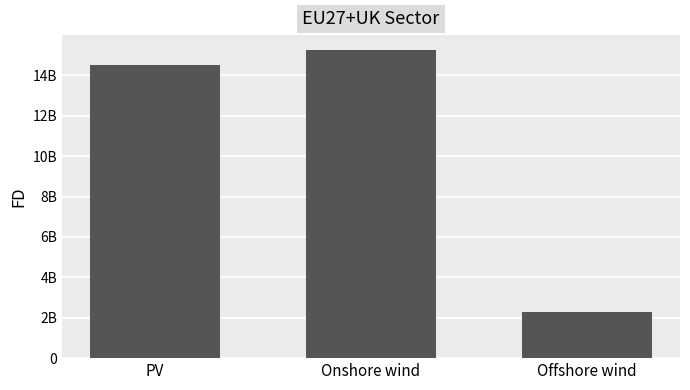

The chart shows a value of 15231762535.1 at Onshore wind. True or false?

True